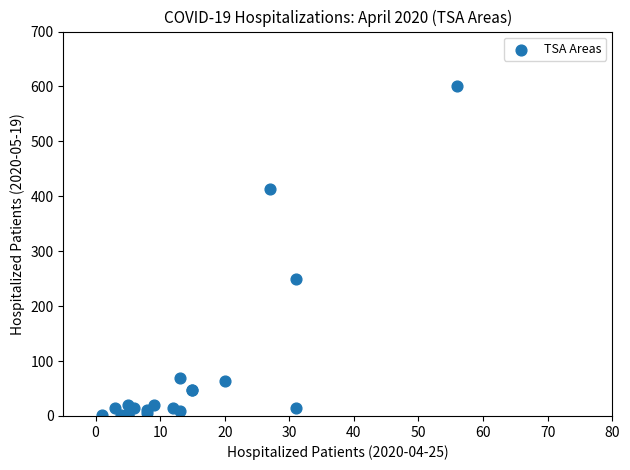

What Y value in the scatter plot is closest to 300?

250